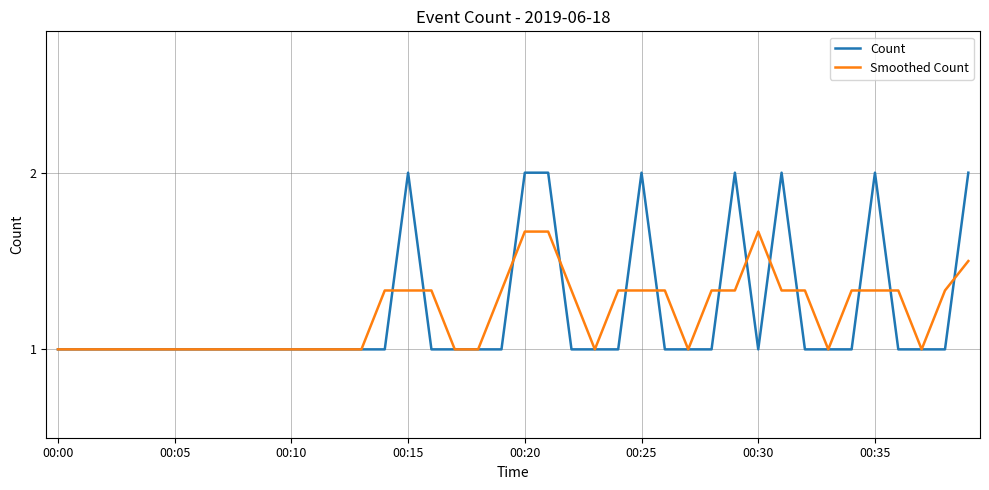

What is the greatest value displayed?

2.0